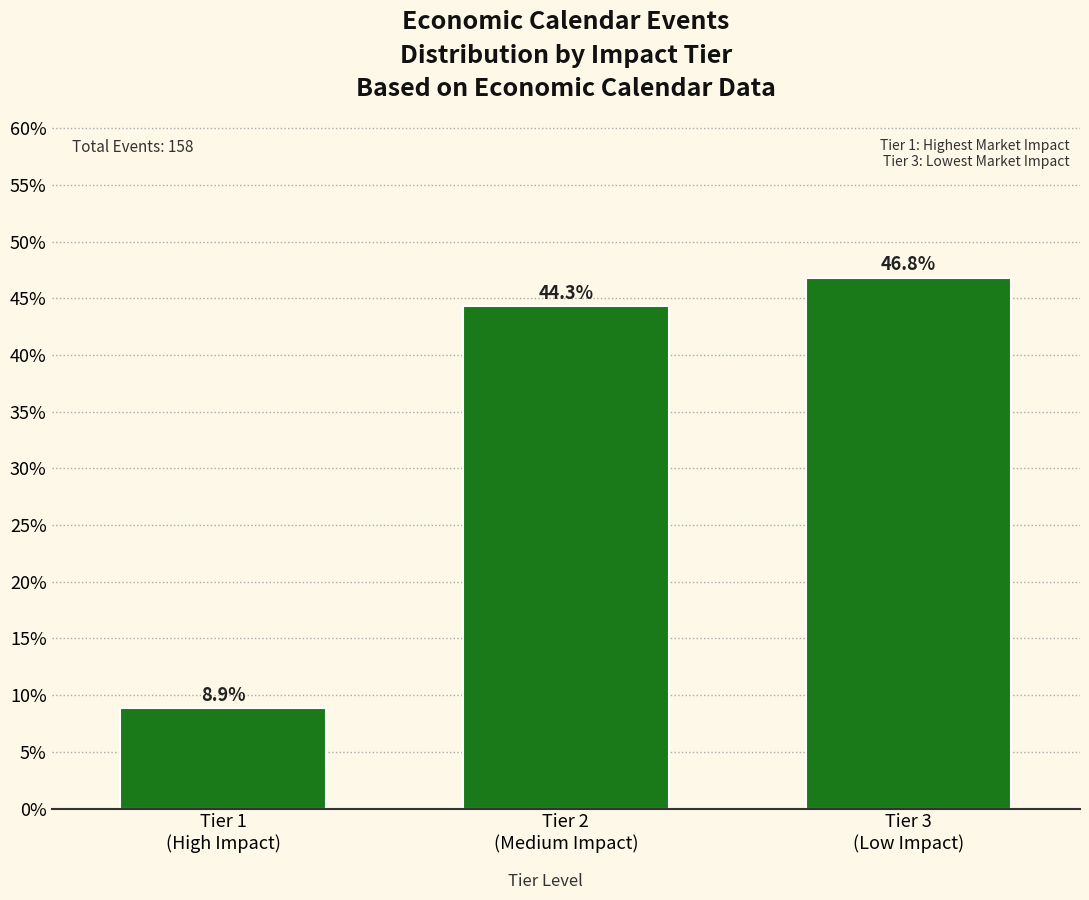

Reading right to left, what are all the values shown in this chart?

46.8	44.3	8.9